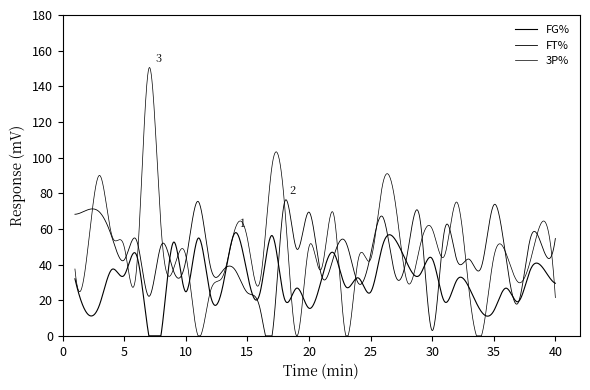

Does the chart have visible grid lines?

No